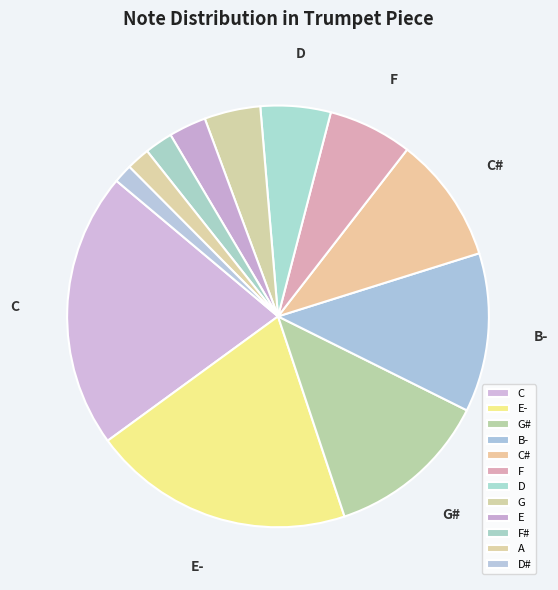

Rank the categories by value from highest to lowest.

C, E-, G#, B-, C#, F, D, G, E, F#, A, D#